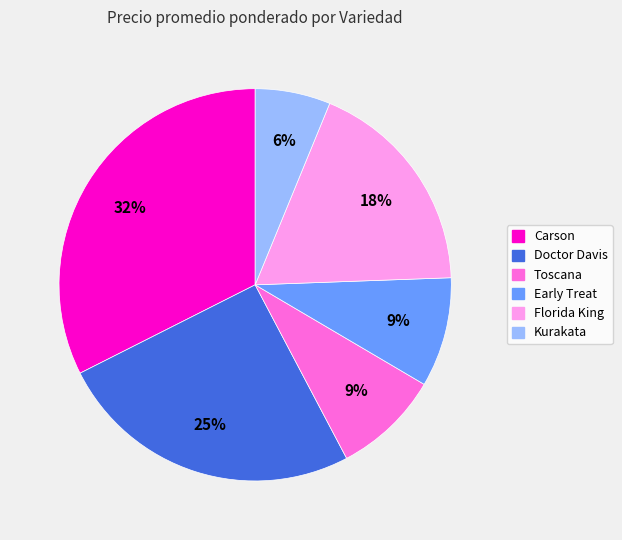

To the nearest percent, what is the average slice percentage?

17%